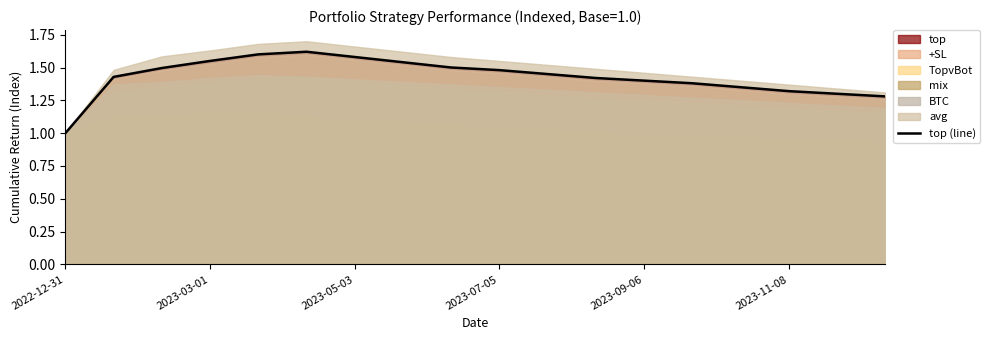

Where is the data nearest to the value 1?

2022-12-31